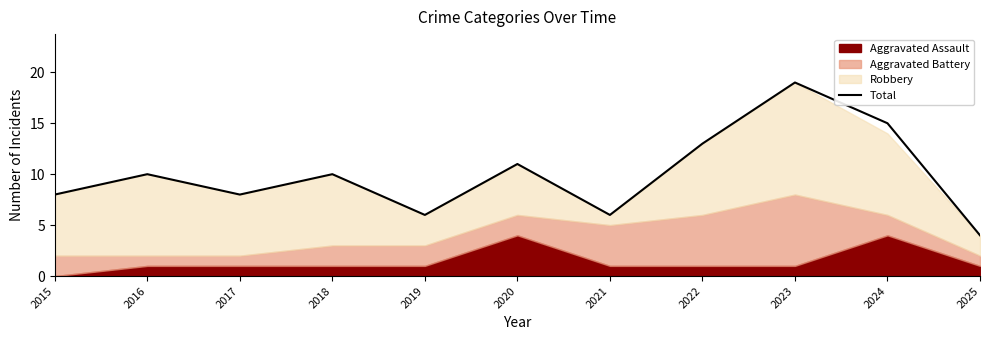

Where is the first local maximum?

2016